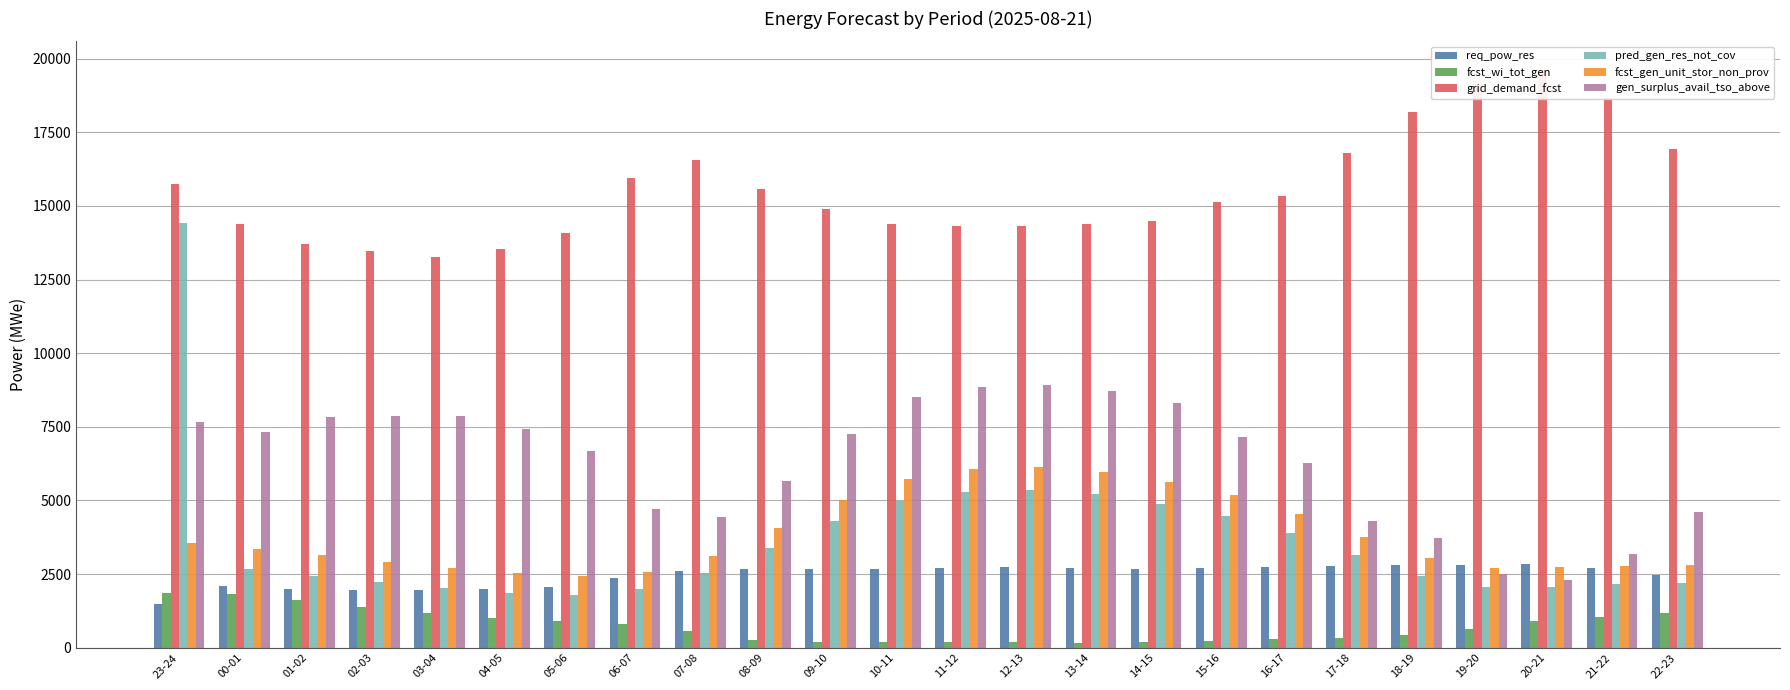

At 12-13, list the series in order from smallest to largest.

fcst_wi_tot_gen, req_pow_res, pred_gen_res_not_cov, fcst_gen_unit_stor_non_prov, gen_surplus_avail_tso_above, grid_demand_fcst